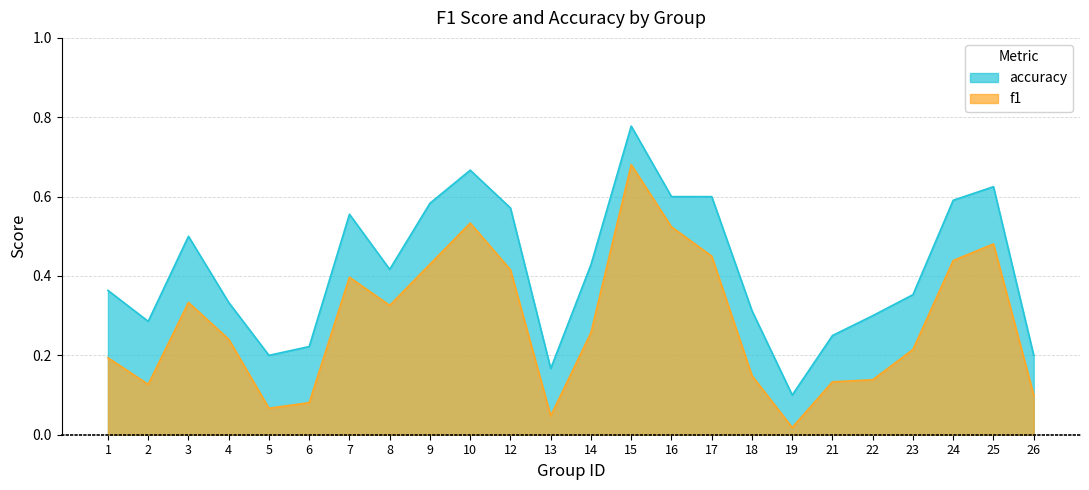

How many data points does each series have?

24